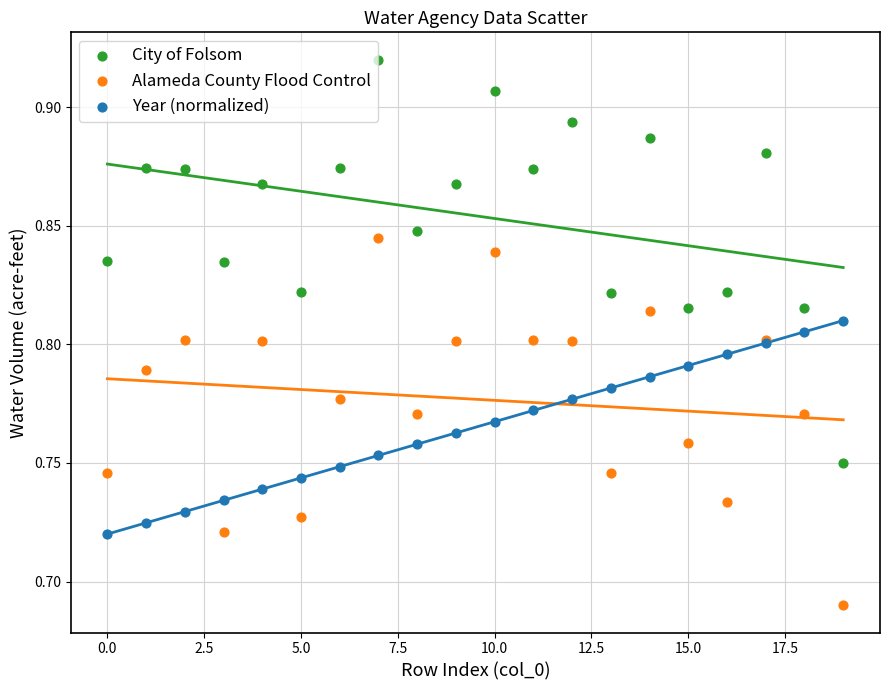

What are all the series names shown in the legend?

City of Folsom, Alameda County Flood Control, Year (normalized)